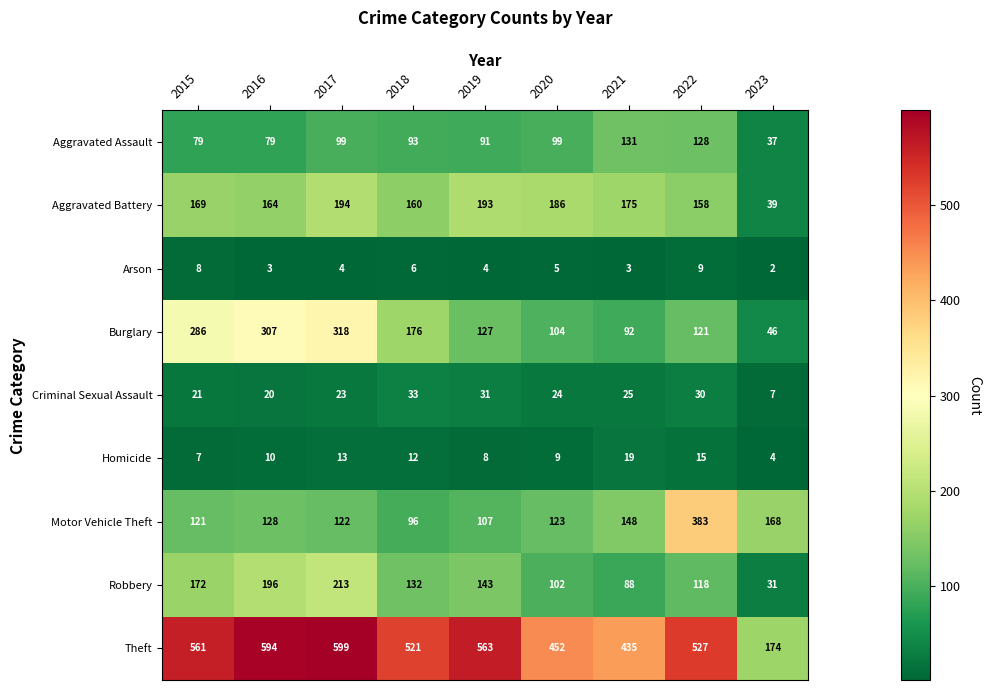

How many values in the Arson series are below 4?

3